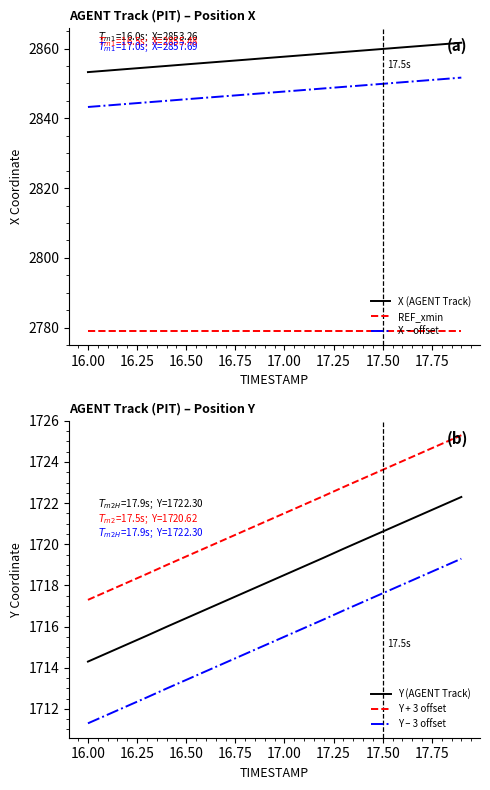

What is the lowest value of the Y – 3 offset series?

1711.3